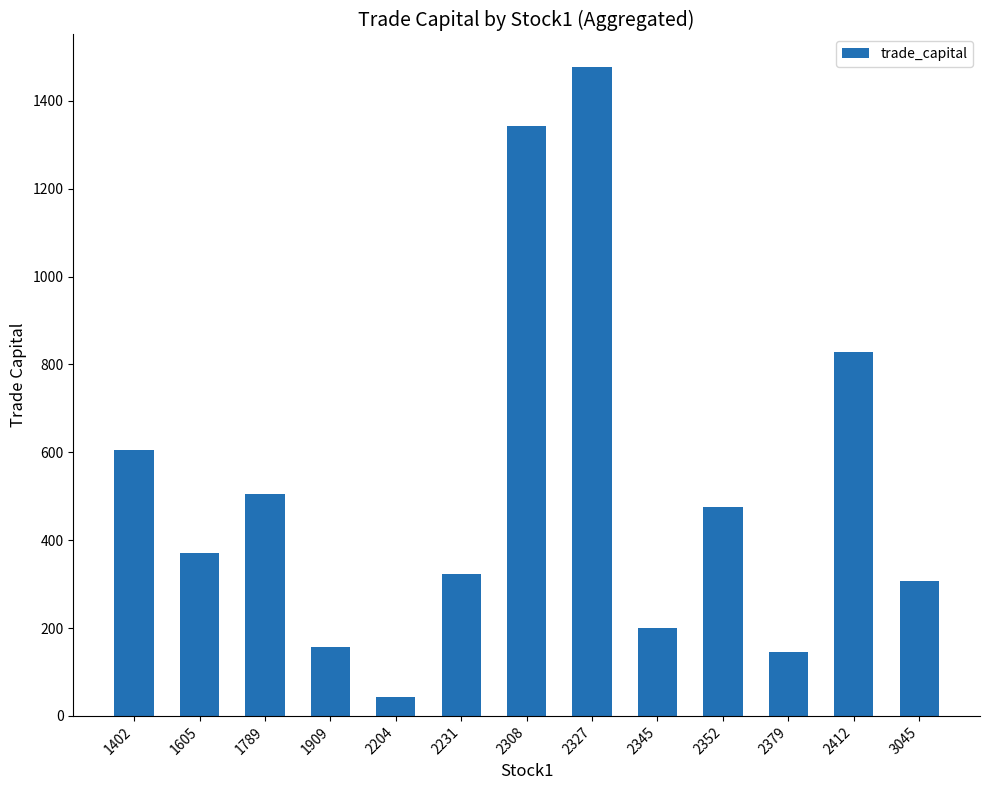

What value does the data have at 1789?

504.2